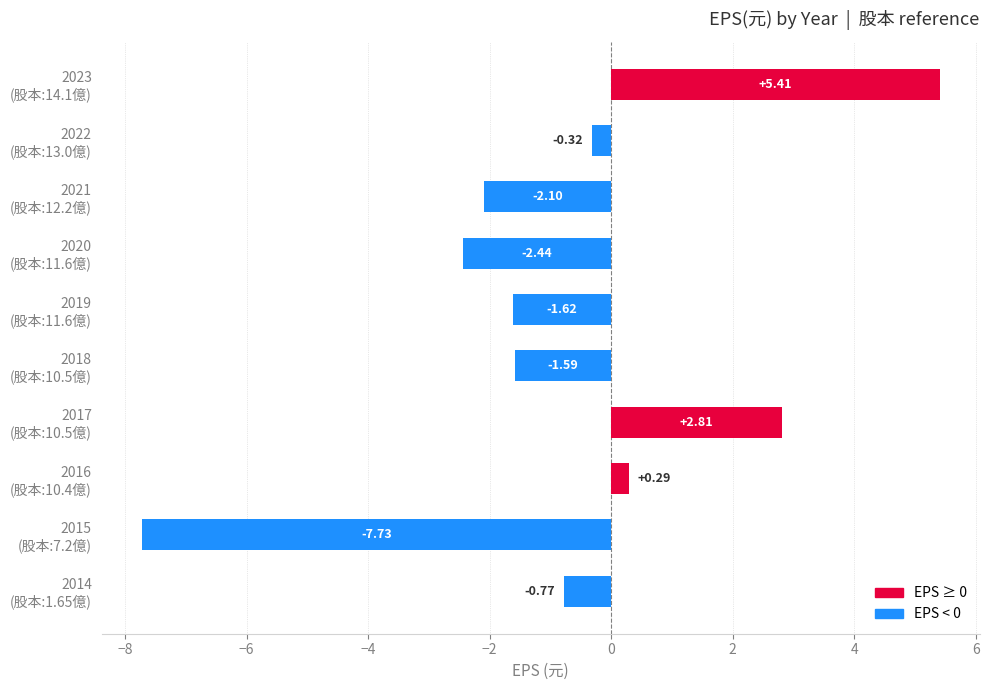

What is the difference between the maximum and minimum values?

13.1